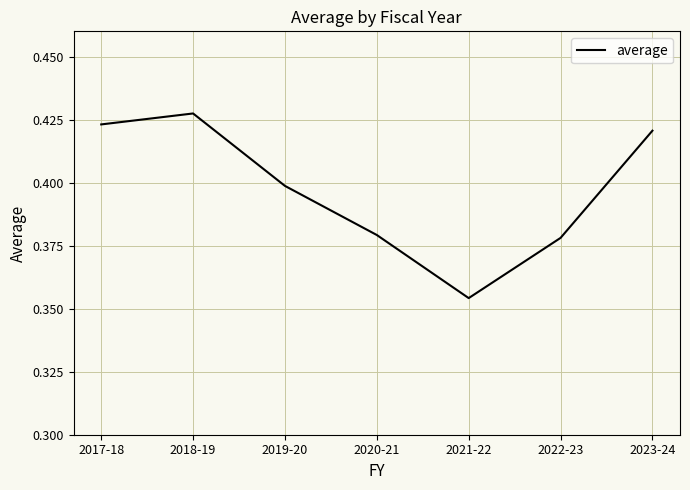

What position from the left is 2017-18?

1